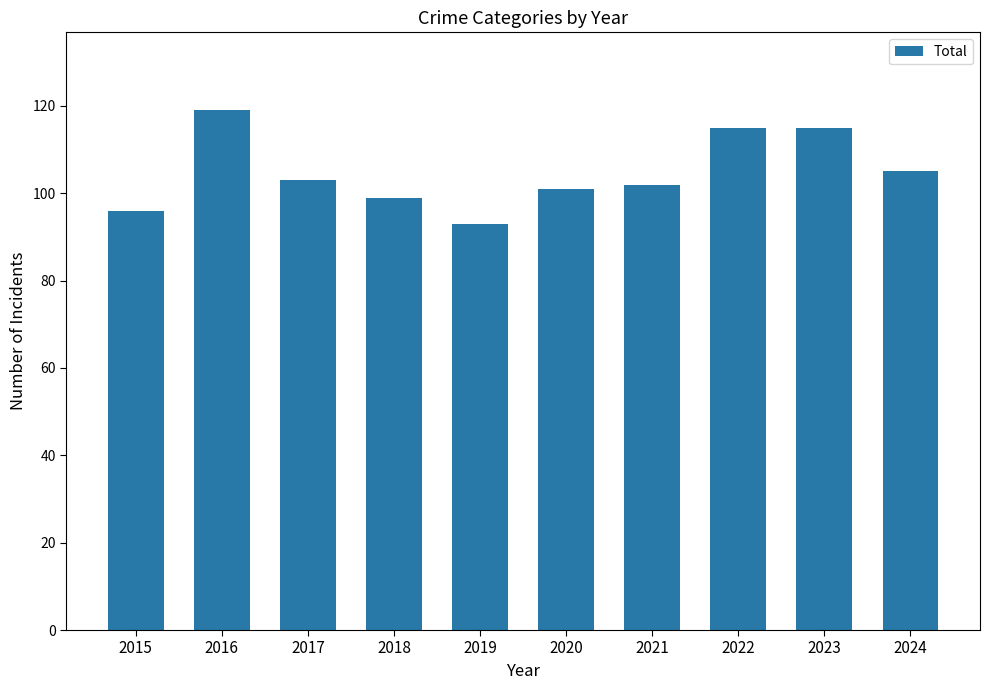

What is the difference between the maximum and minimum values?

26